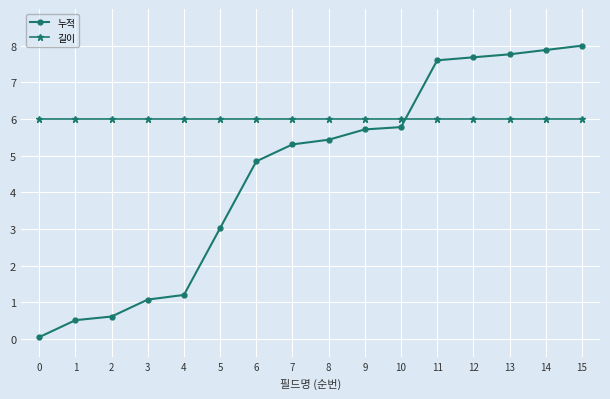

The 길이 series shows 6.0 at 13. True or false?

True